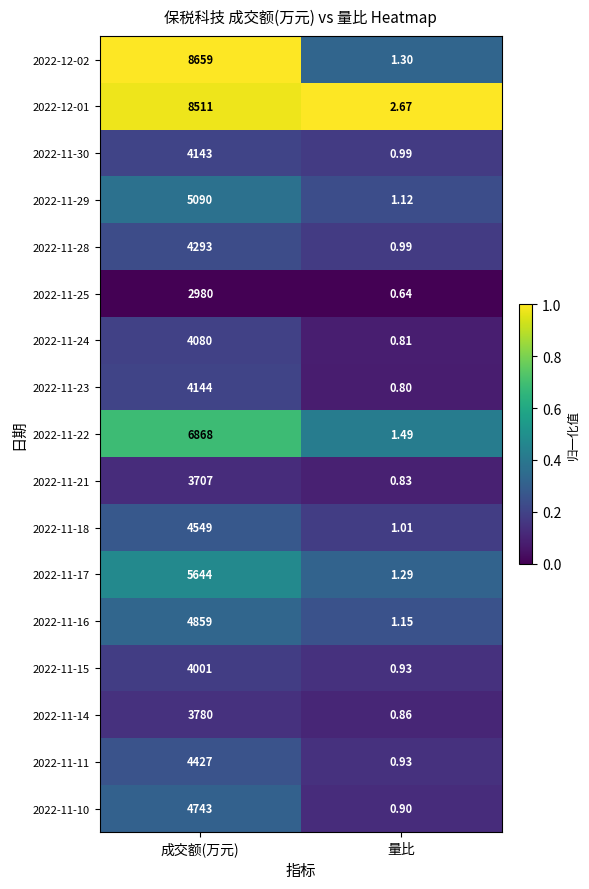

Where is 2022-11-30 nearest to the value 2071?

量比